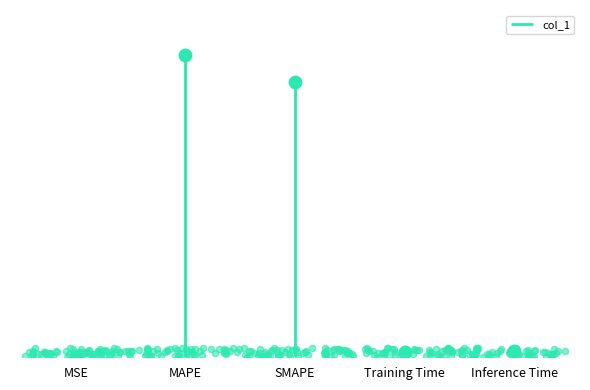

What is the change in value from SMAPE to Training Time?

-17.0